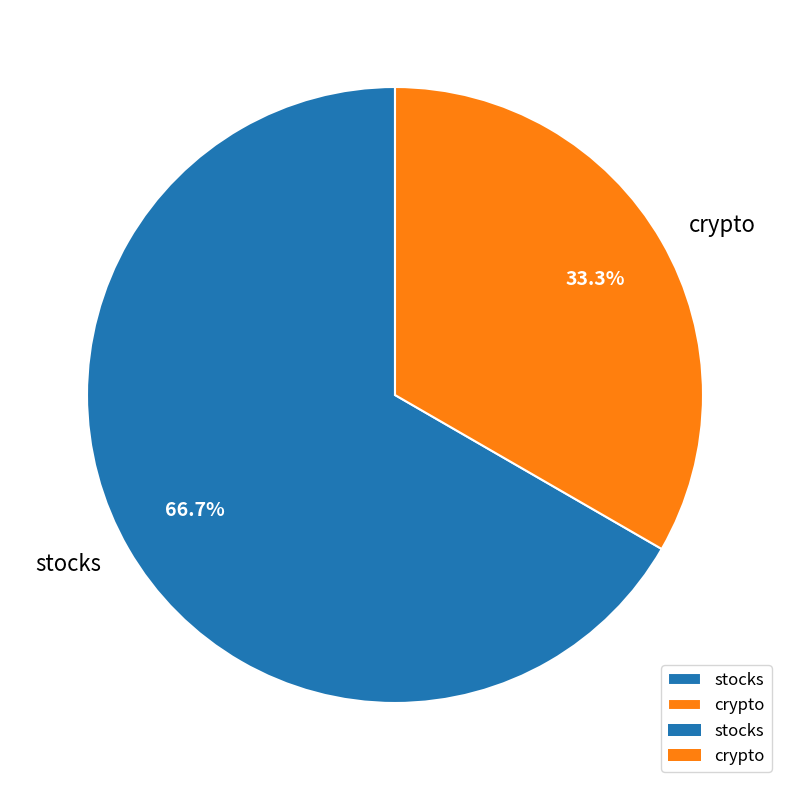

Approximately how many times larger is the value at crypto compared to stocks?

0.5